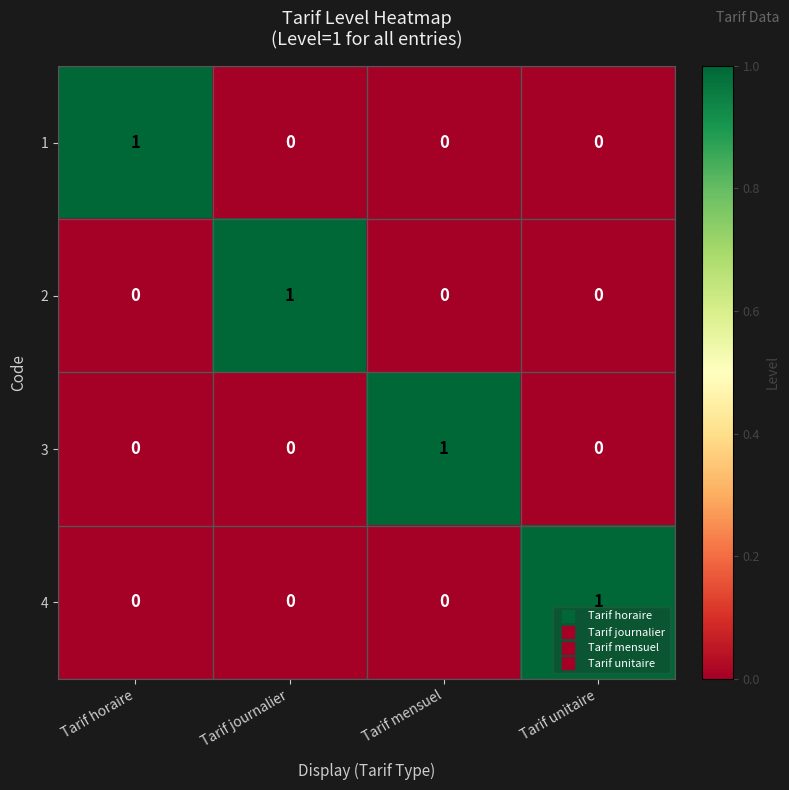

How many distinct data groups are displayed?

4